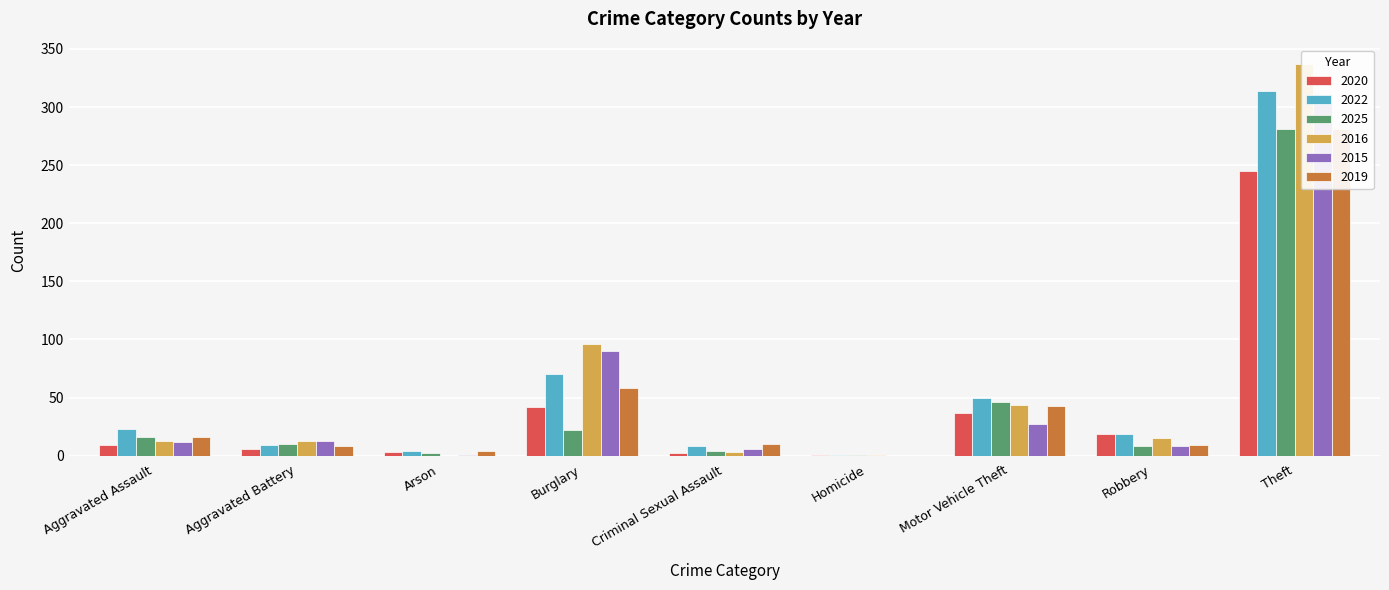

The 2025 series shows 1 at Criminal Sexual Assault. True or false?

False